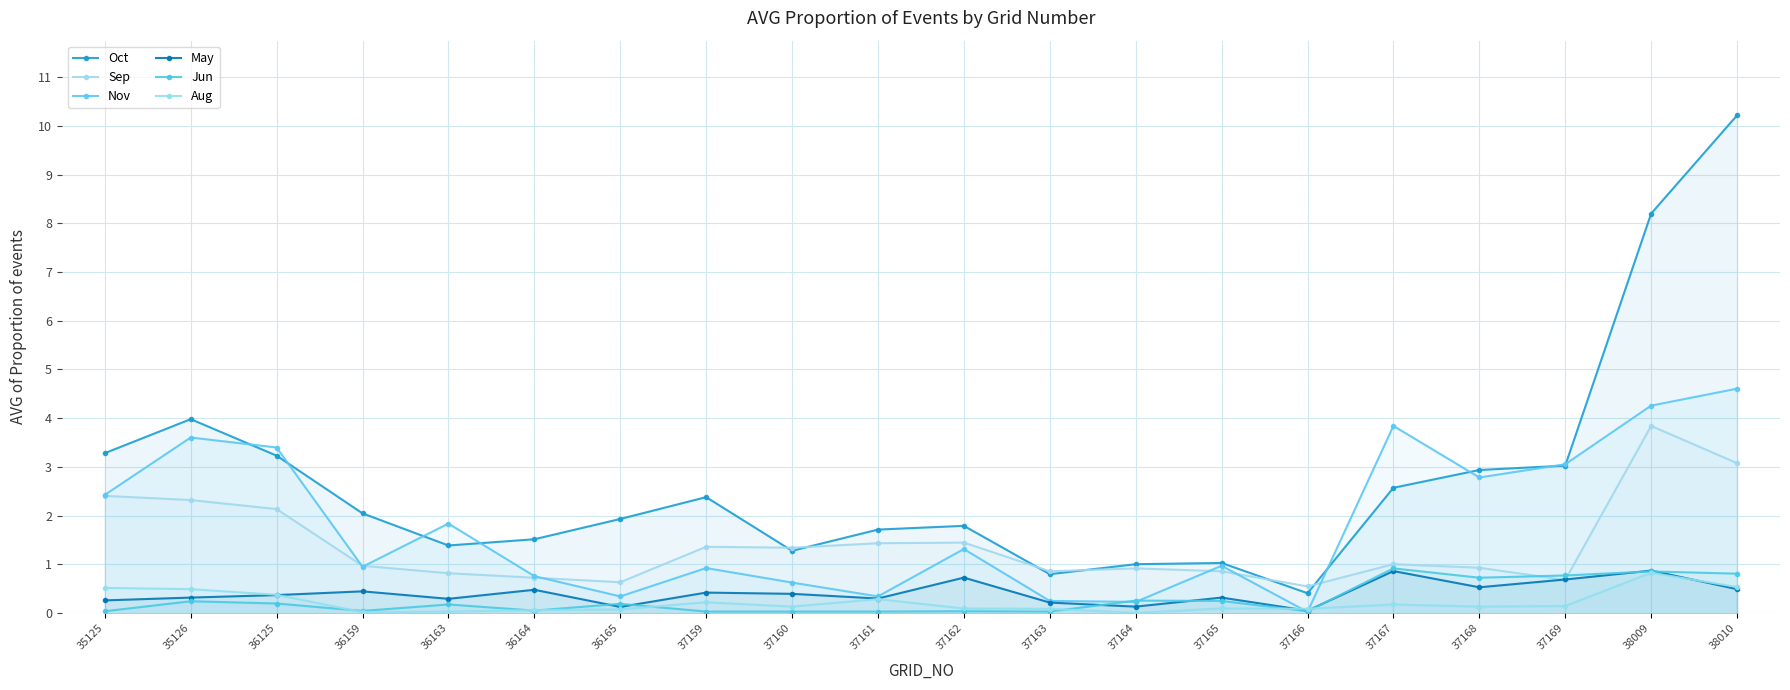

Reading left to right, list all the values displayed in this chart.

Oct: 35125=3.3	35126=4.0	36125=3.2	36159=2.0	36163=1.4	36164=1.5	36165=1.9	37159=2.4	37160=1.3	37161=1.7	37162=1.8	37163=0.8	37164=1.0	37165=1.0	37166=0.4	37167=2.6	37168=2.9	37169=3.0	38009=8.2	38010=10.2
Sep: 35125=2.4	35126=2.3	36125=2.1	36159=1.0	36163=0.8	36164=0.7	36165=0.6	37159=1.4	37160=1.3	37161=1.4	37162=1.4	37163=0.9	37164=0.9	37165=0.9	37166=0.5	37167=1.0	37168=0.9	37169=0.7	38009=3.8	38010=3.1
Nov: 35125=2.4	35126=3.6	36125=3.4	36159=1.0	36163=1.8	36164=0.8	36165=0.3	37159=0.9	37160=0.6	37161=0.3	37162=1.3	37163=0.3	37164=0.2	37165=1.0	37166=0.0	37167=3.8	37168=2.8	37169=3.1	38009=4.3	38010=4.6
May: 35125=0.3	35126=0.3	36125=0.4	36159=0.4	36163=0.3	36164=0.5	36165=0.1	37159=0.4	37160=0.4	37161=0.3	37162=0.7	37163=0.2	37164=0.1	37165=0.3	37166=0.1	37167=0.9	37168=0.5	37169=0.7	38009=0.9	38010=0.5
Jun: 35125=0.0	35126=0.2	36125=0.2	36159=0.0	36163=0.2	36164=0.1	36165=0.2	37159=0.0	37160=0.0	37161=0.0	37162=0.0	37163=0.0	37164=0.3	37165=0.3	37166=0.0	37167=0.9	37168=0.7	37169=0.8	38009=0.9	38010=0.8
Aug: 35125=0.5	35126=0.5	36125=0.4	36159=0.0	36163=0.0	36164=0.1	36165=0.1	37159=0.2	37160=0.1	37161=0.3	37162=0.1	37163=0.1	37164=0.0	37165=0.1	37166=0.1	37167=0.2	37168=0.1	37169=0.1	38009=0.8	38010=0.5